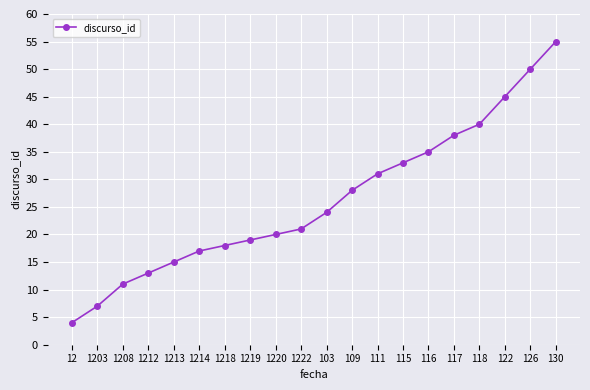

What is the difference between the second highest and minimum values?

46